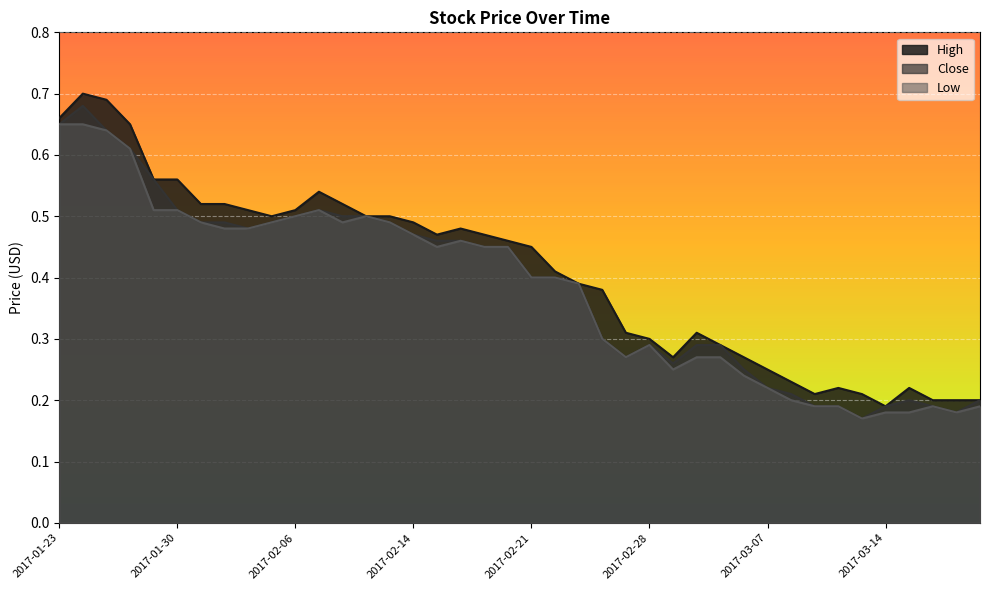

Which series changed the most between 2017-02-15 and 2017-03-09?

Close